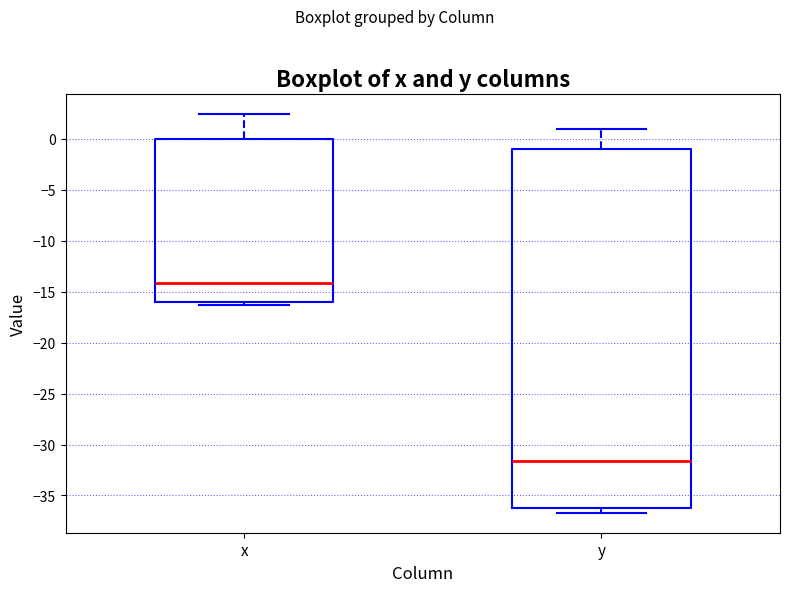

Reading left to right, read every box against the y-axis: the position of its median line, the range the box covers, and the ends of its whiskers. The values are not printed on the chart, so give them approximately, as read against the axis.

x: median -14.0, box -16.0 to 0.0, whiskers -16.5 to 2.5
y: median -31.5, box -36.0 to -1.0, whiskers -36.5 to 1.0